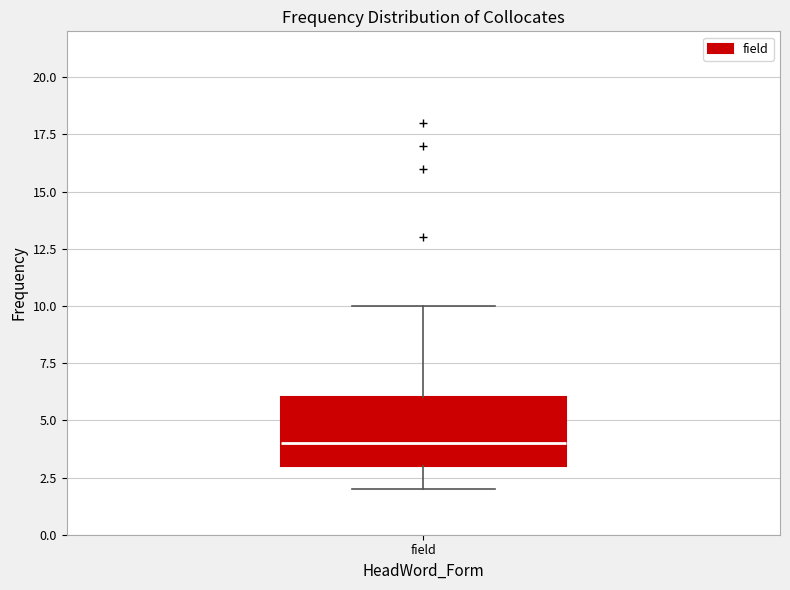

Where does the upper whisker of the box for field end on the y-axis? The values are not printed on the chart, so give them approximately, as read against the axis.

10